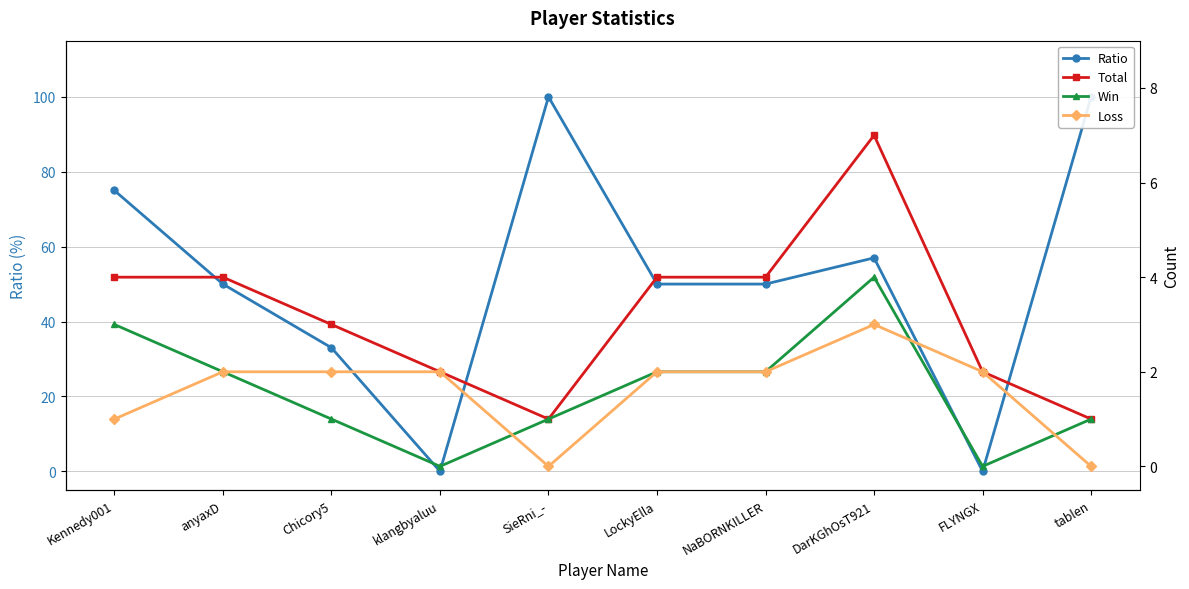

At which category is the sum across all series the highest?

SieRni_-